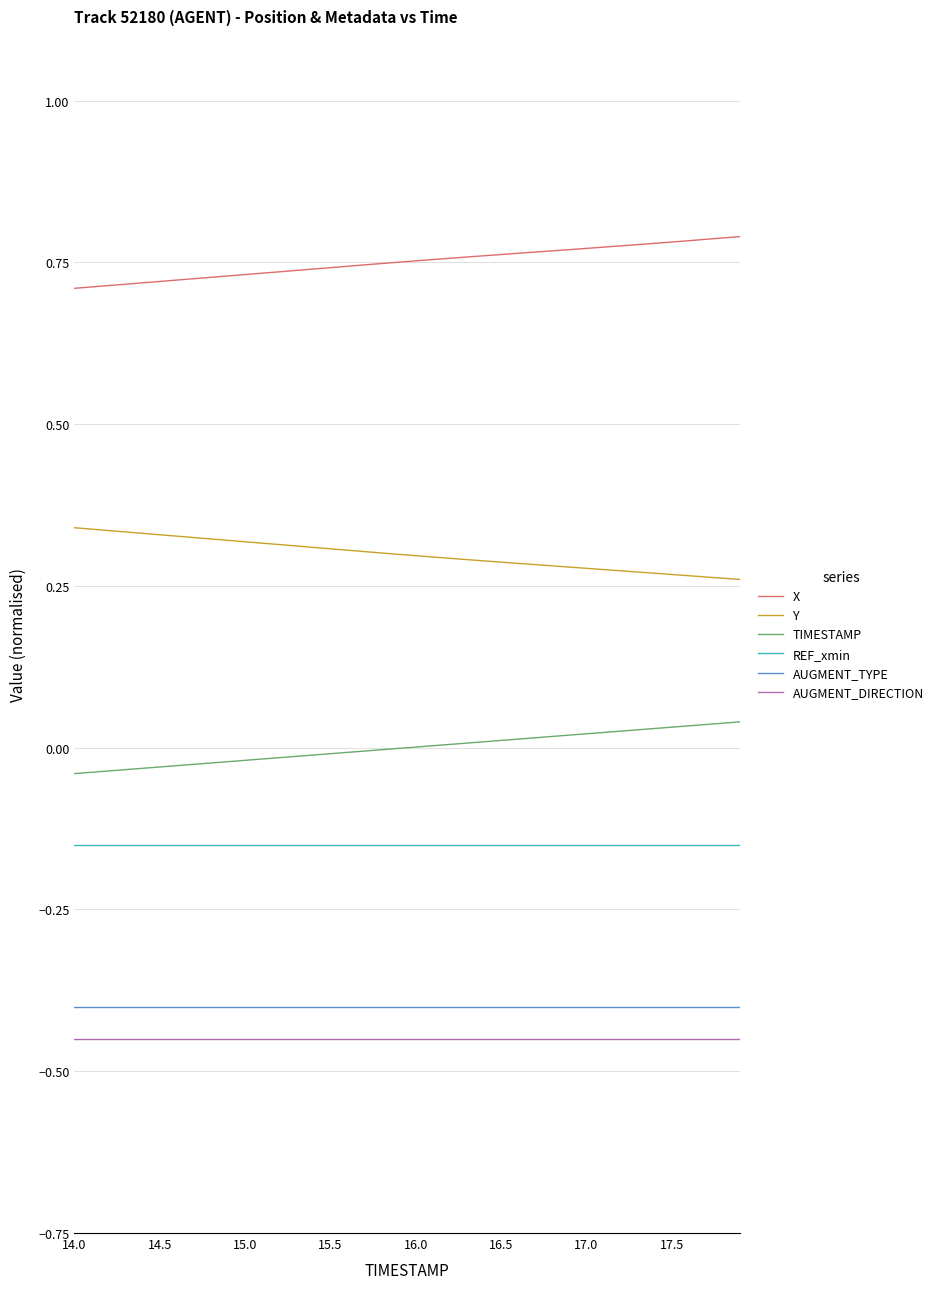

At how many categories does at least one series exceed 0?

40